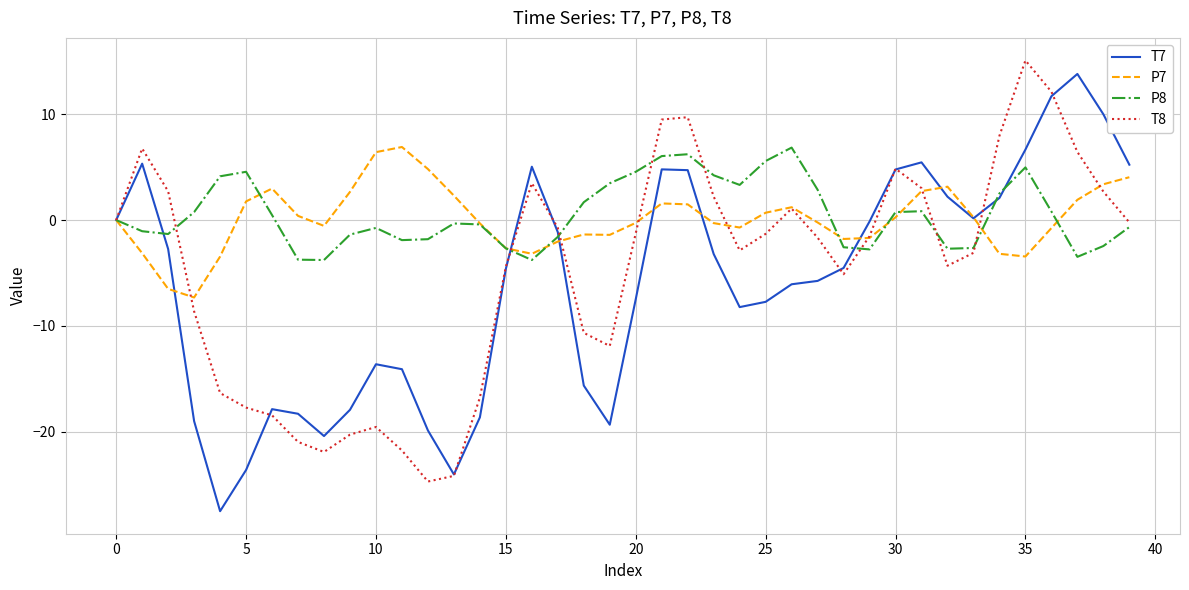

What is the minimum value for T8?

-24.7